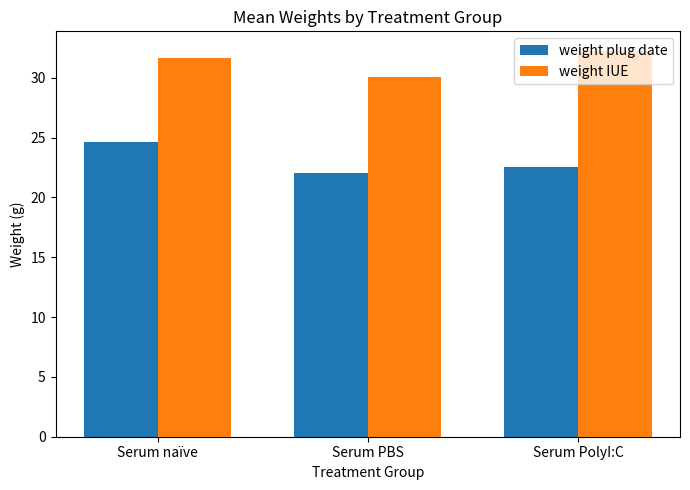

Which category has the highest value across all series?

Serum PolyI:C